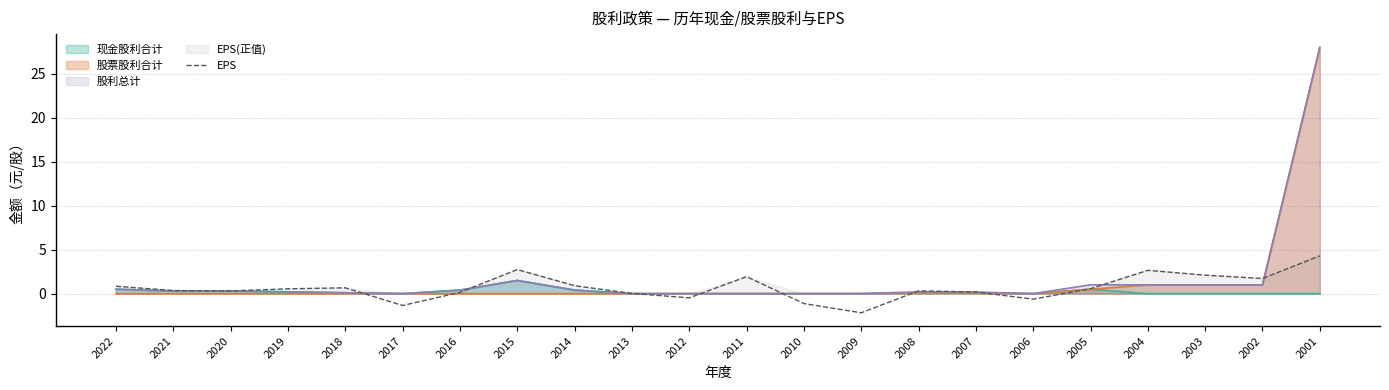

Is the value of 股票股利合计 at 2018 greater than the value of 股利总计 at 2005?

No